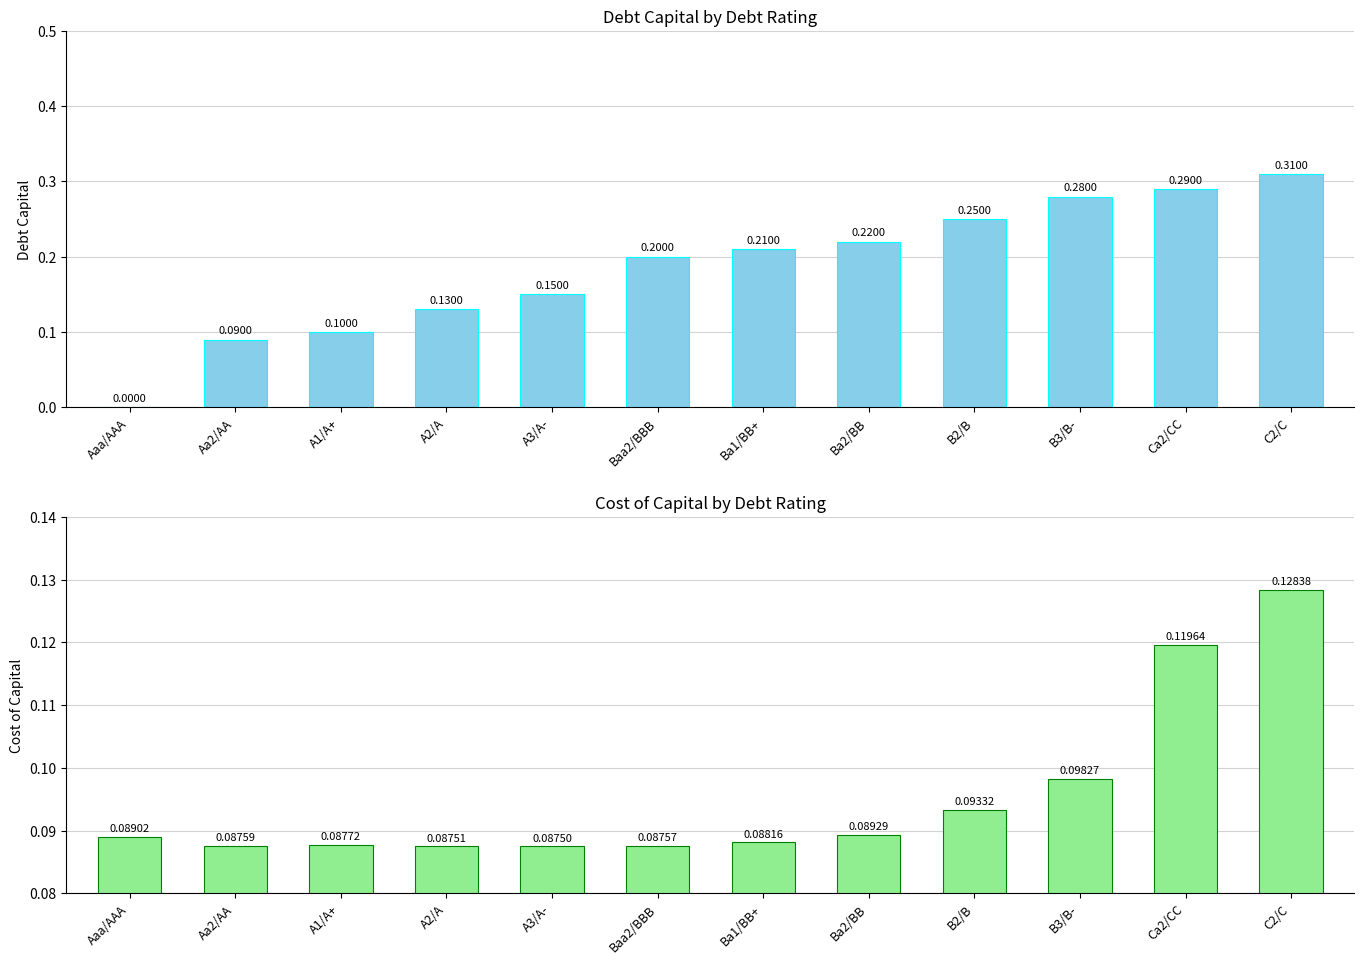

Reading left to right, list all the values displayed in this chart.

debt_capital: 0.0	0.1	0.1	0.1	0.1	0.2	0.2	0.2	0.2	0.3	0.3	0.3
cost_capital: 0.1	0.1	0.1	0.1	0.1	0.1	0.1	0.1	0.1	0.1	0.1	0.1